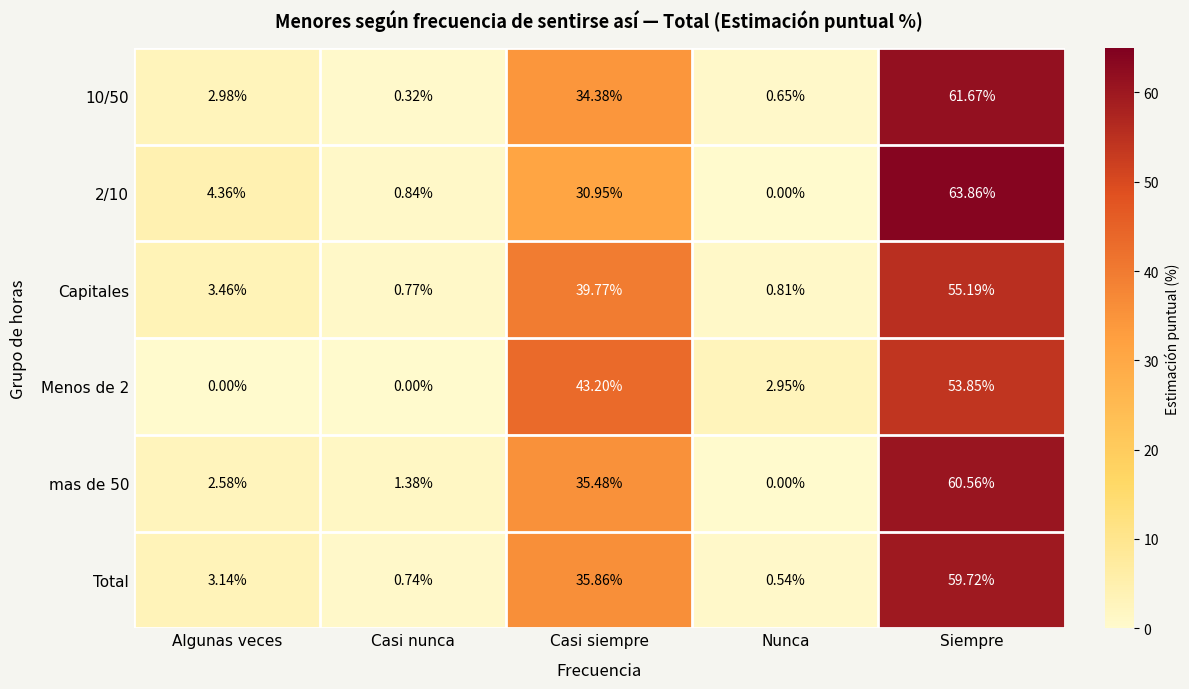

List the series in order of their peak value, highest first.

2/10, 10/50, mas de 50, Total, Capitales, Menos de 2